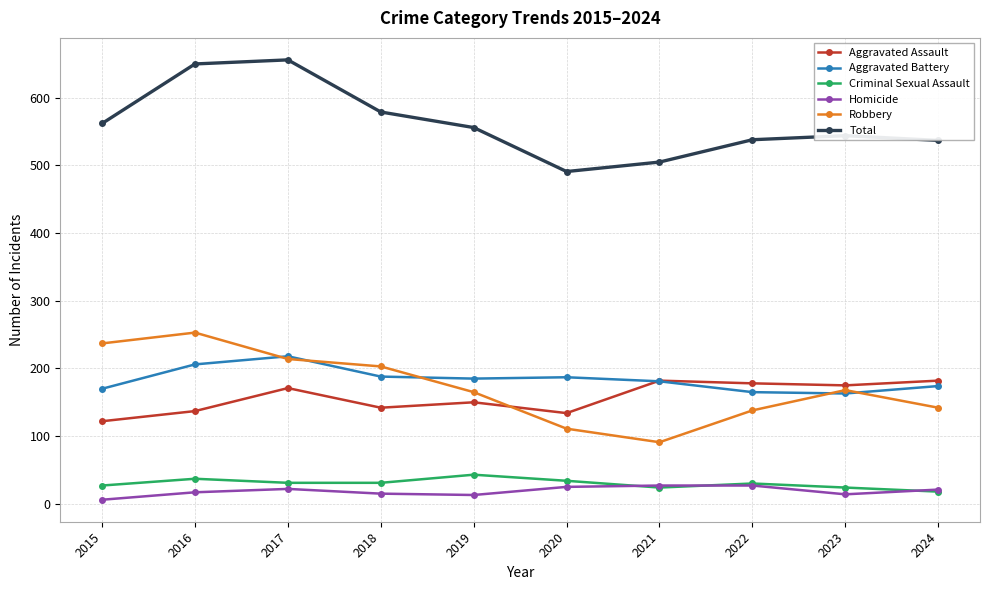

What is the sum of the Aggravated Assault values at 2017 and 2022?

349